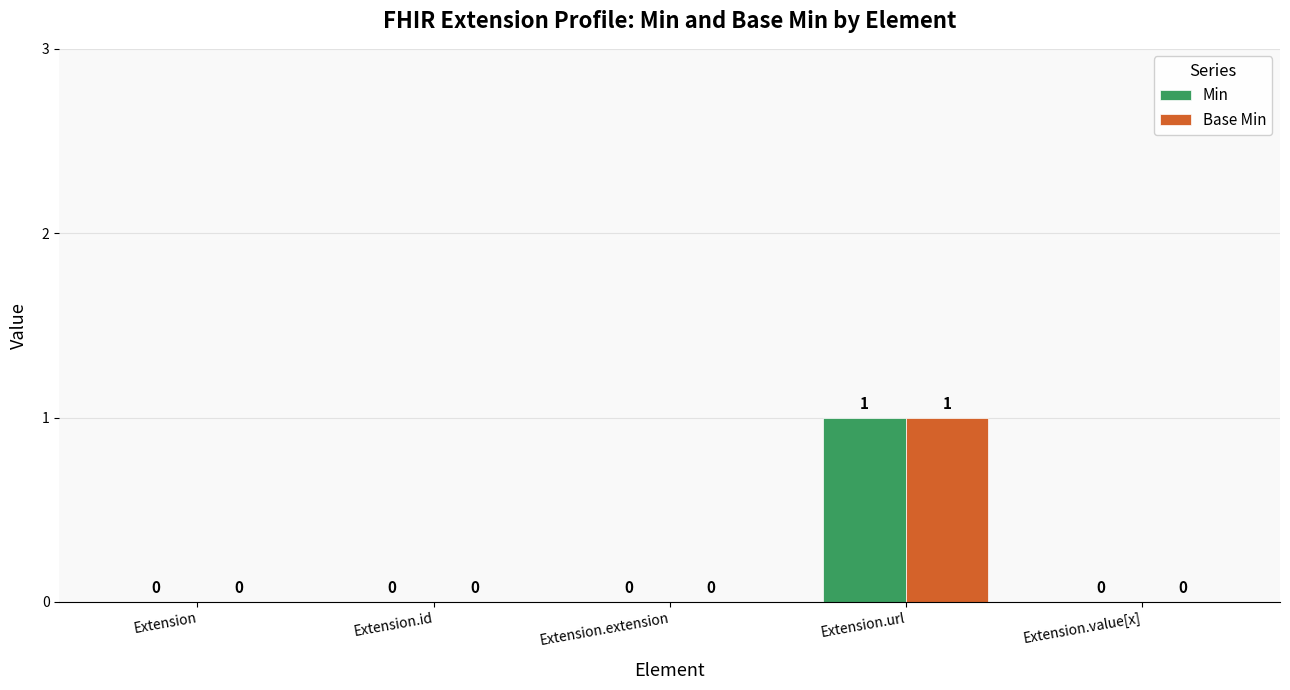

Is it true that Base Min equals 1 at Extension.url?

True